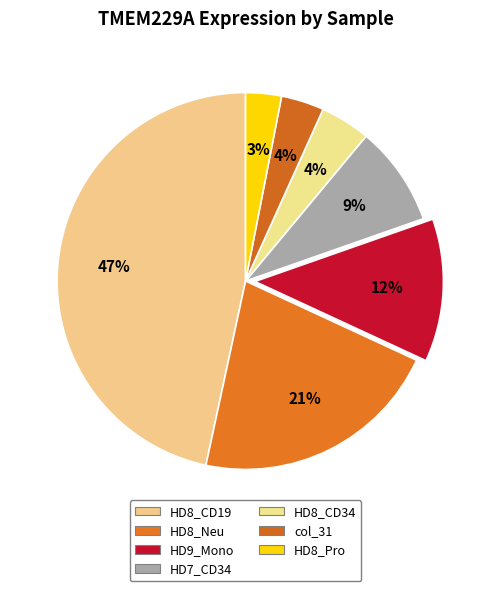

Combined, do HD8_Neu and HD8_CD34 account for over 50%?

No